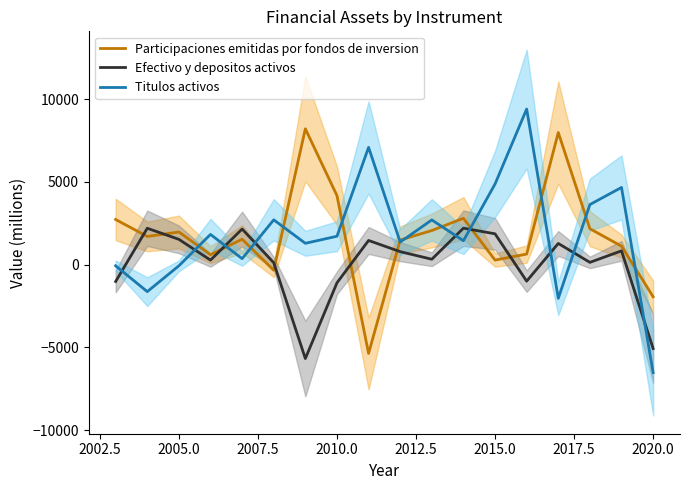

What is the difference between the maximum and minimum values in the Titulos activos series?

15933